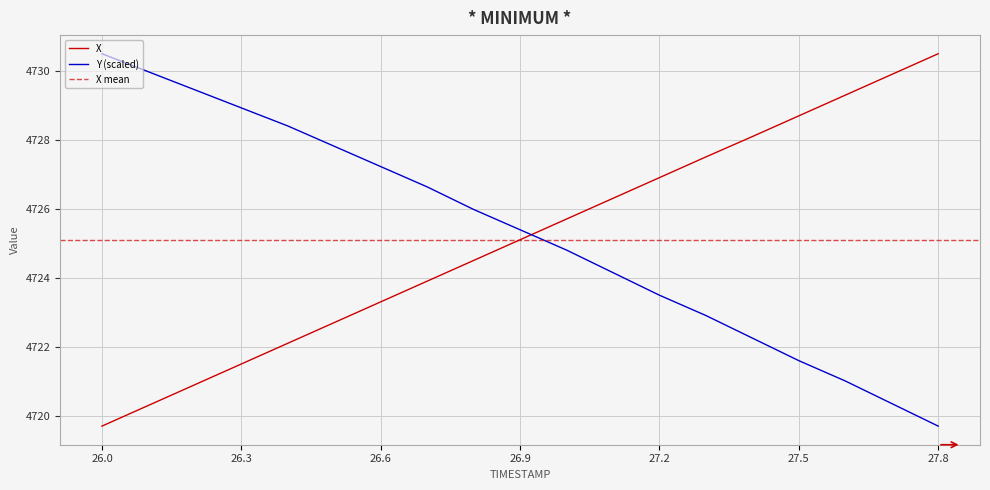

At which label is X closest to 4725?

26.9